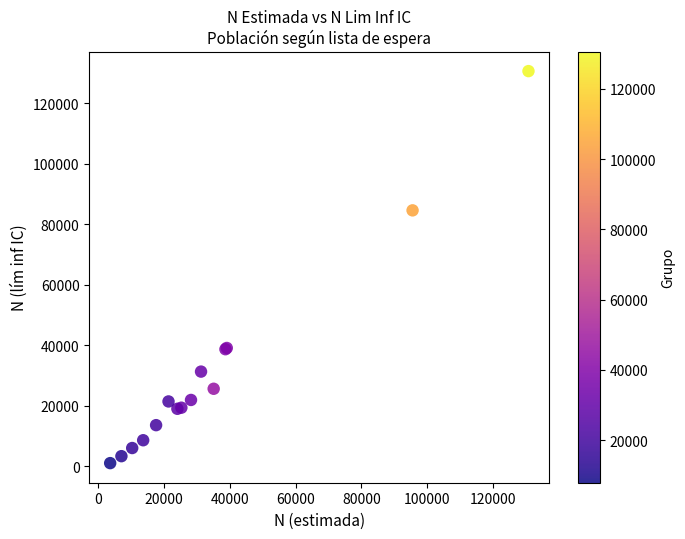

What Y value in the scatter plot is closest to 65869?

84631